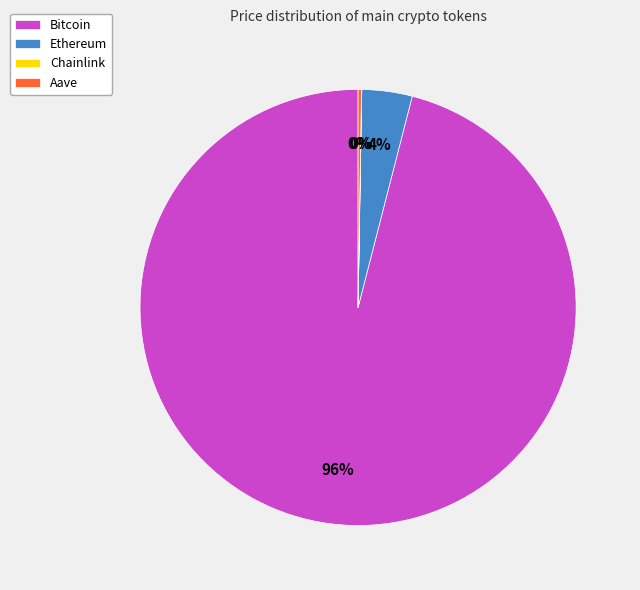

Which category accounts for the majority?

Bitcoin